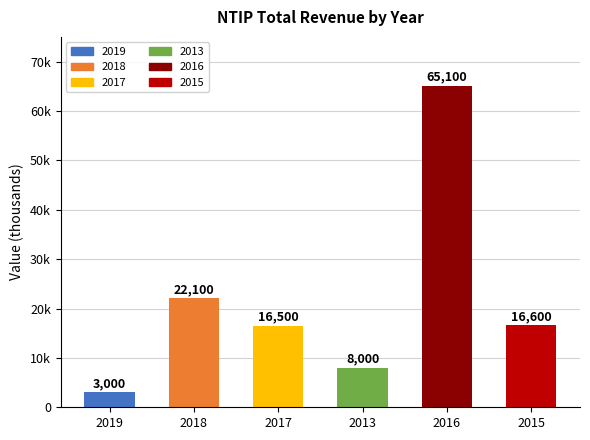

What is the difference between the values at 2016 and 2017?

48600